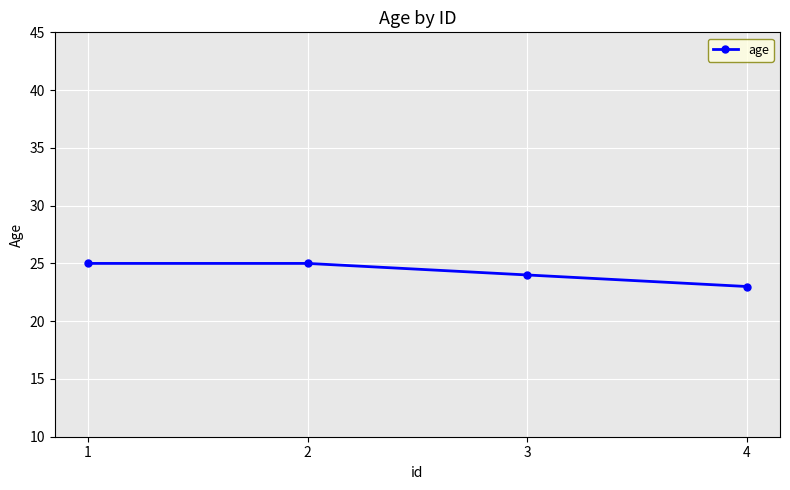

The value at 1 is 25. True or false?

True